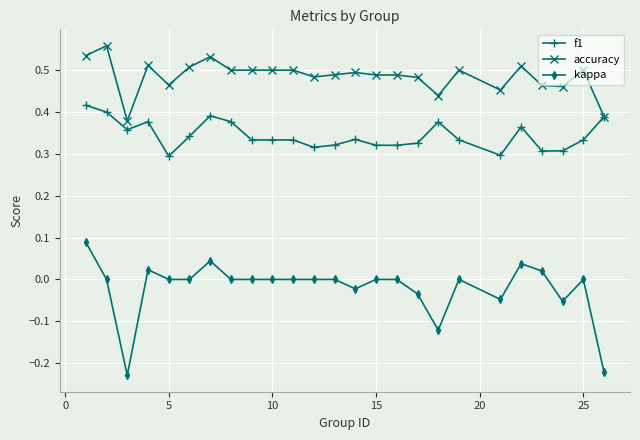

True or false: kappa and accuracy intersect in this chart.

False